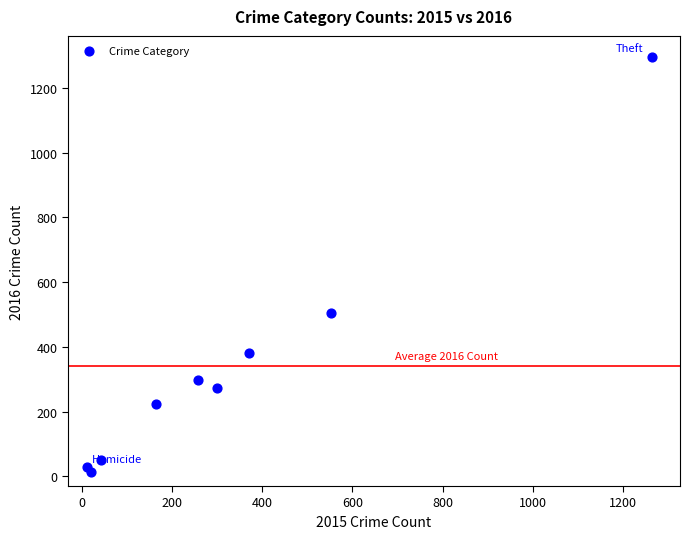

What Y value in the scatter plot is closest to 655?

505